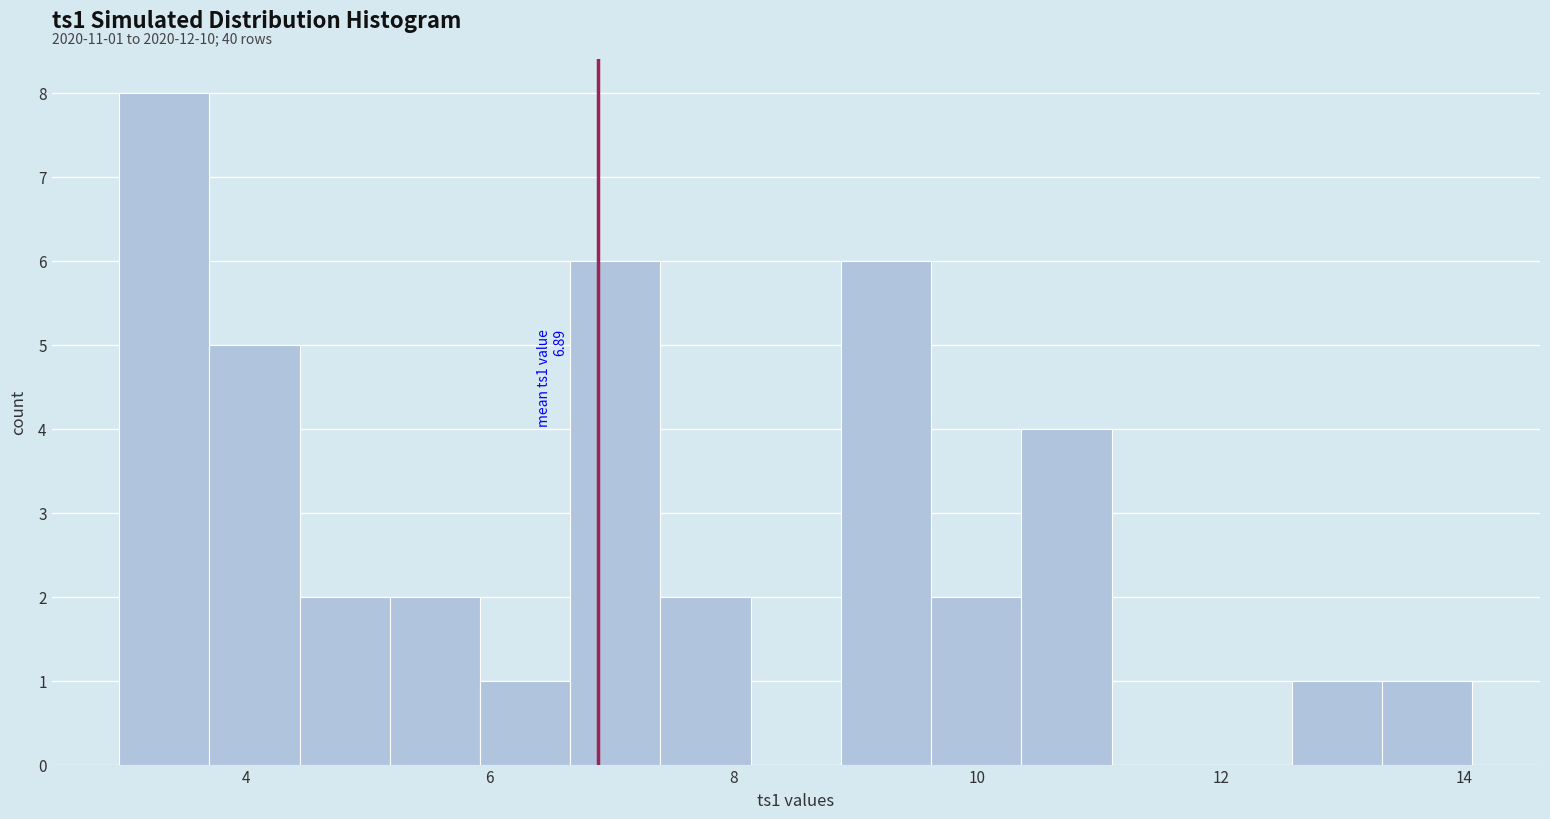

Read against the x-axis, roughly where is the centre of the tallest bar?

3.4